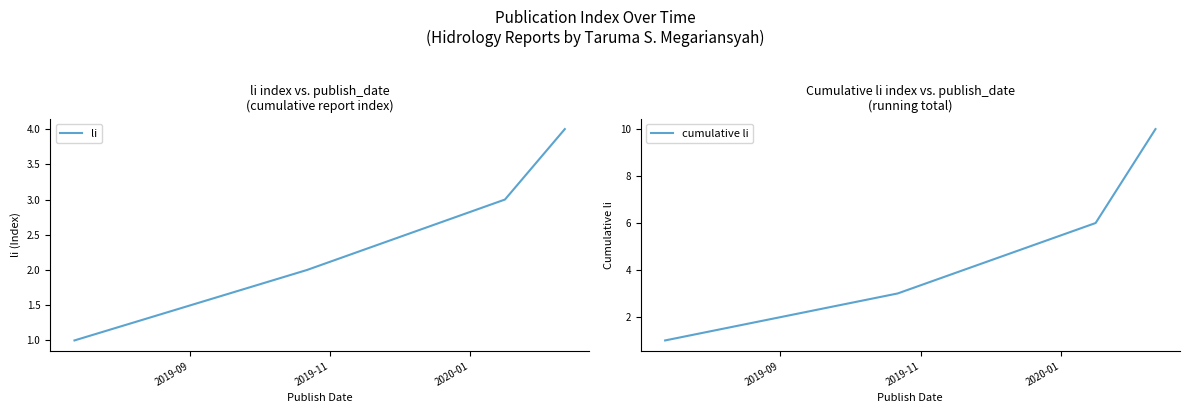

True or false: li and cumulative li cross at least once.

False